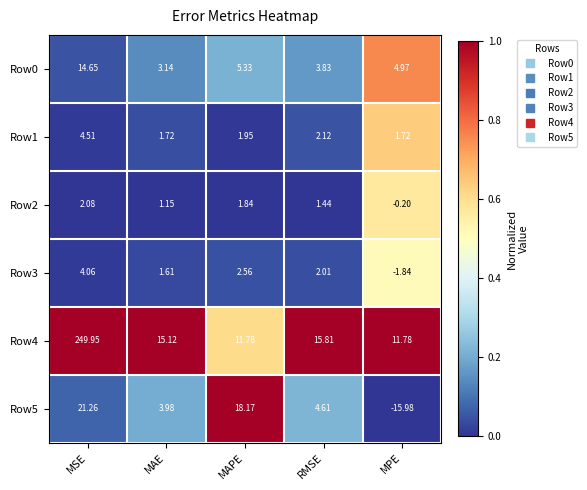

Which series has the largest range (max minus min)?

Row4